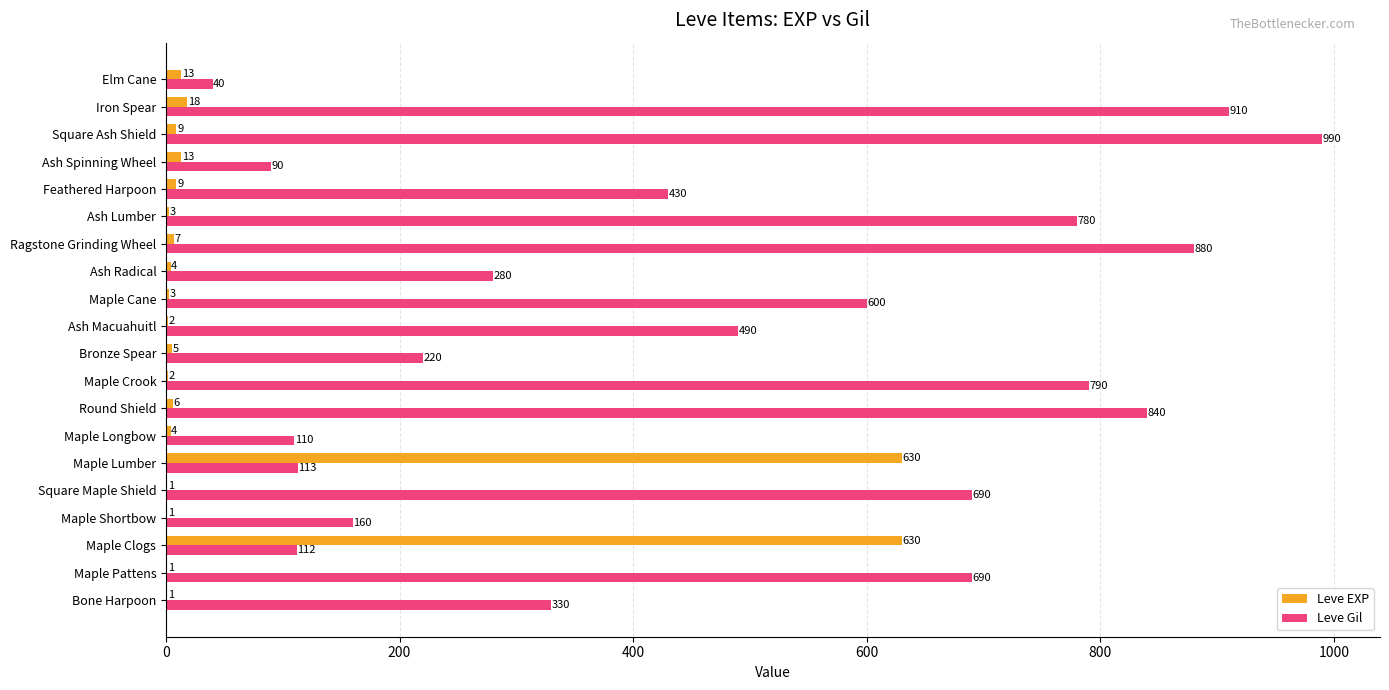

What is the greatest value displayed?

990